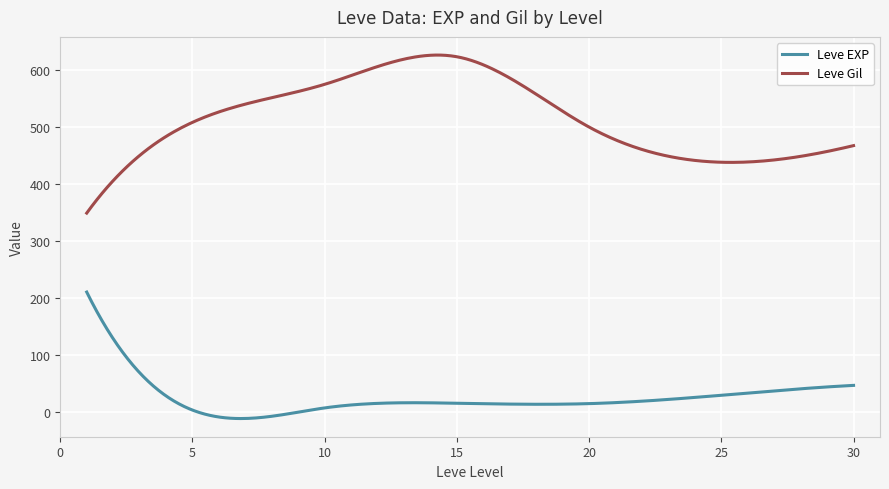

What is the highest value of the Leve EXP series?

210.7